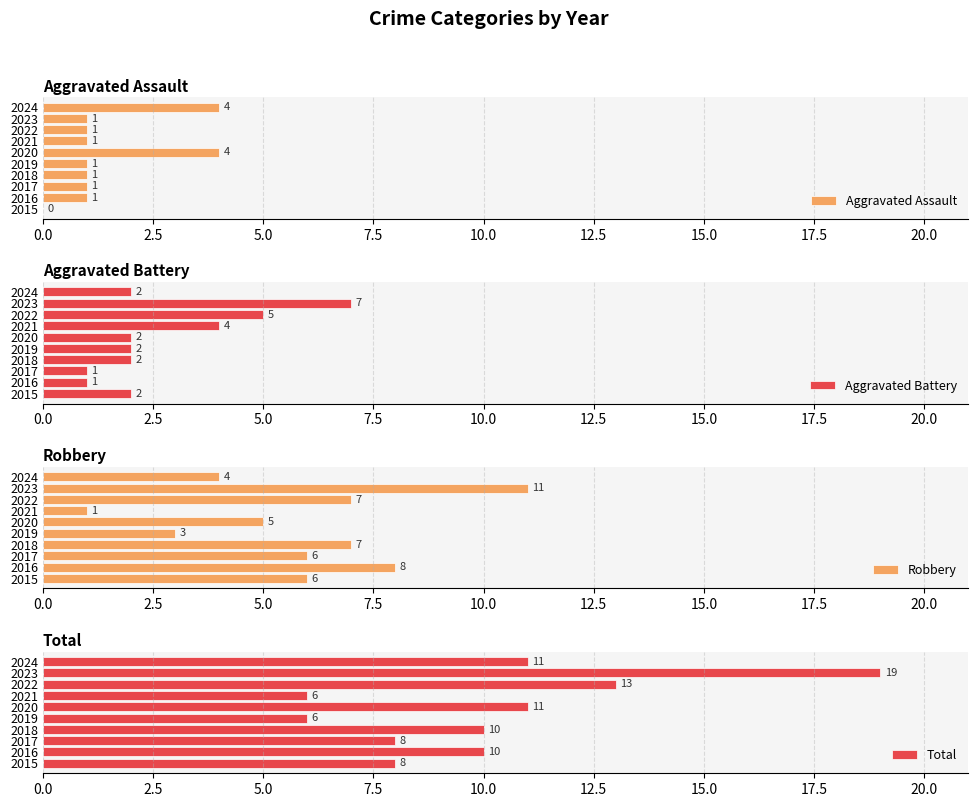

How many bars are there in total?

40